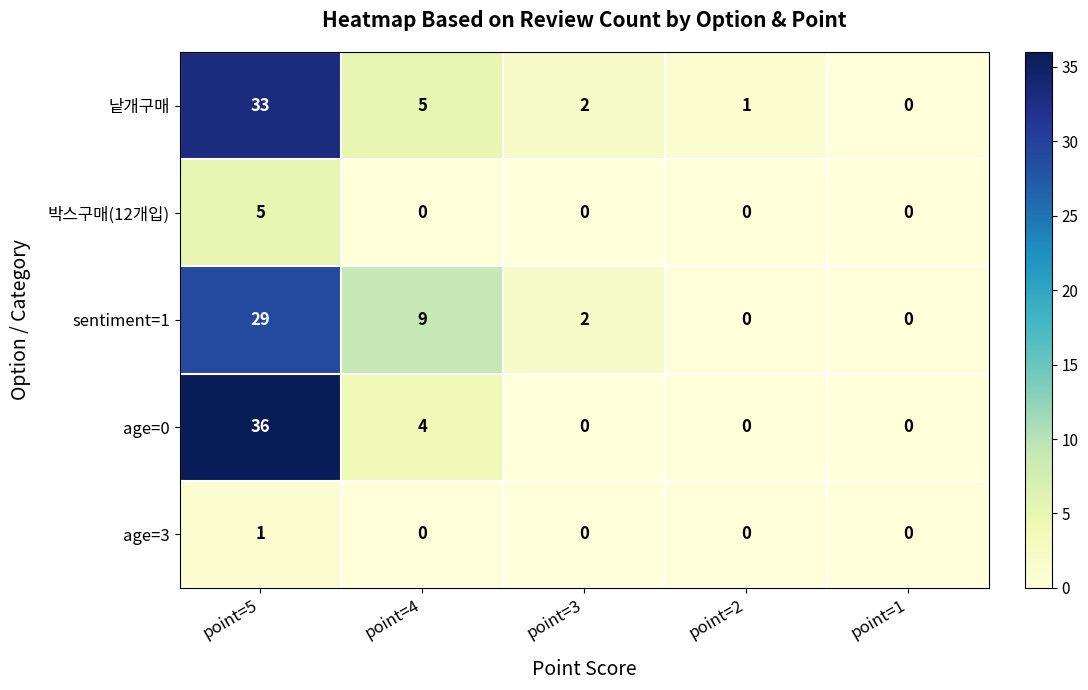

Which category has the highest value across all series?

point=5